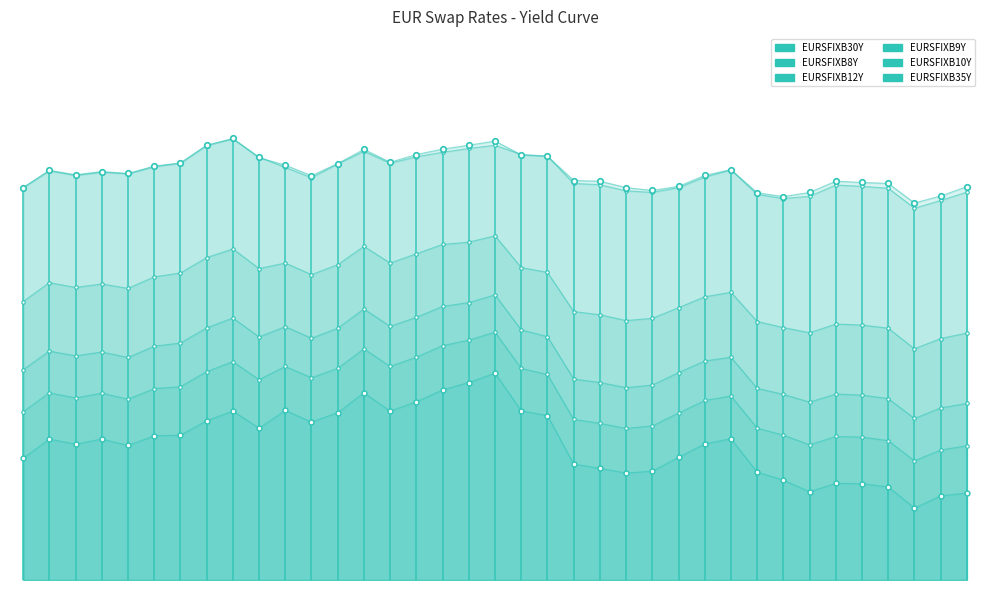

What is the value of the EURSFIXB35Y point at the 6th from the left?

2.5